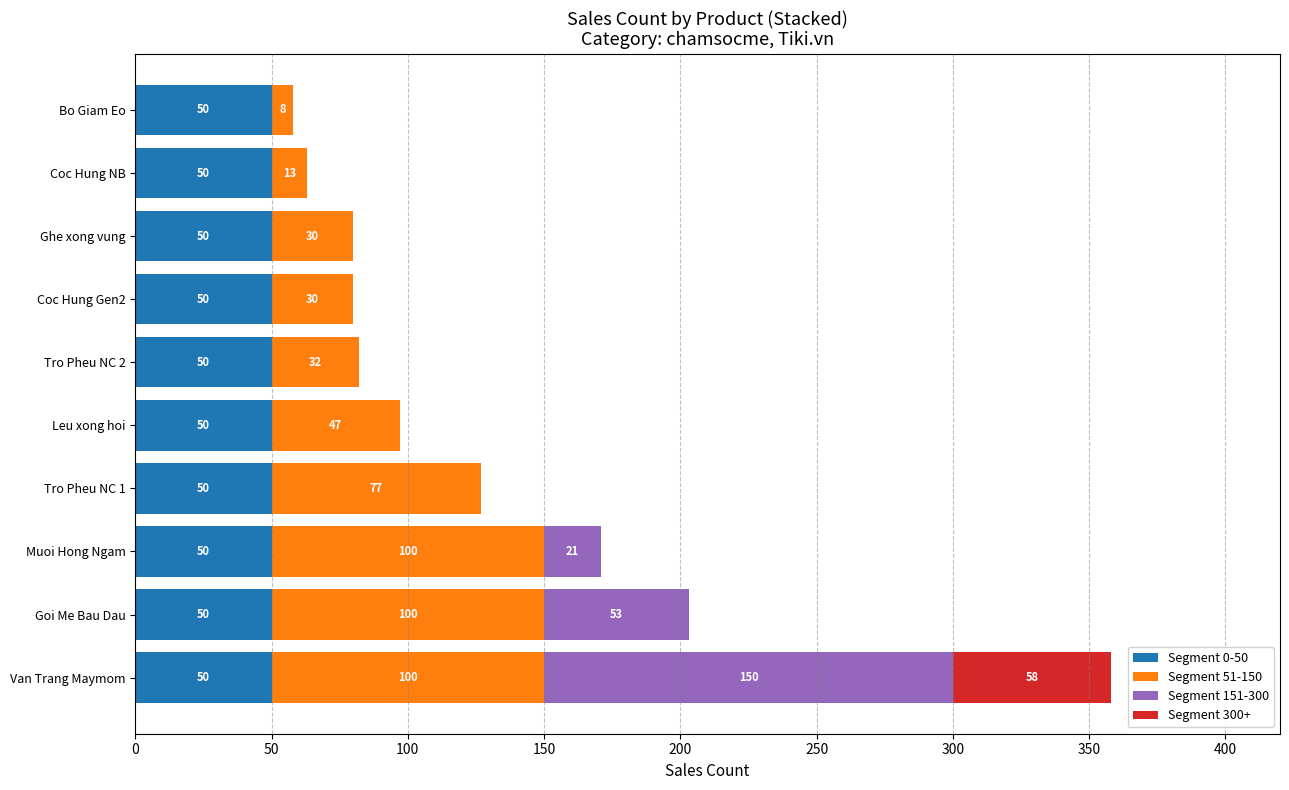

Is it true that Segment 0-50 equals 50 at Goi Me Bau Dau?

True